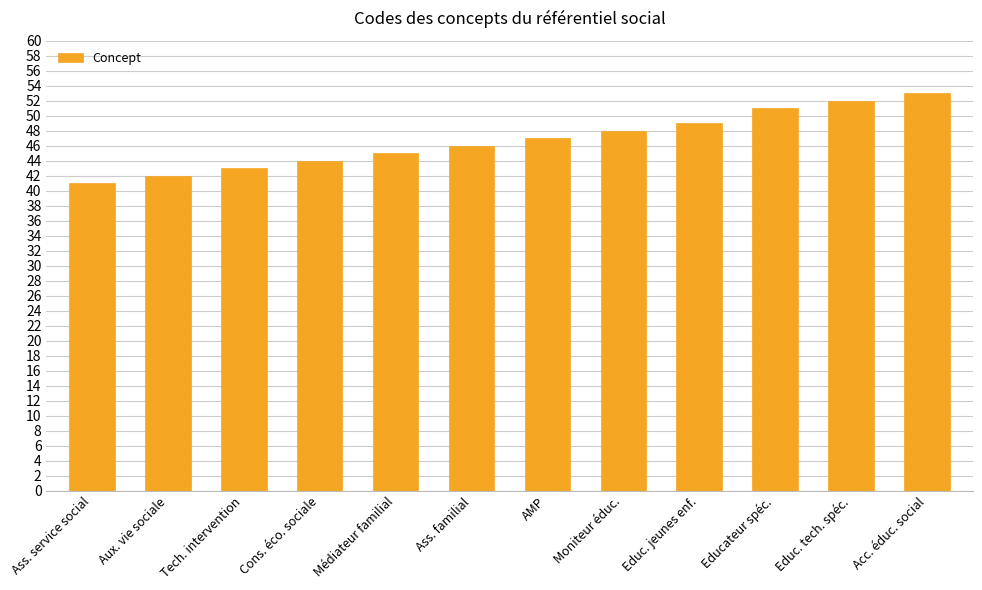

List the labels in order of value, smallest first.

Ass. service social, Aux. vie sociale, Tech. intervention, Cons. éco. sociale, Médiateur familial, Ass. familial, AMP, Moniteur éduc., Educ. jeunes enf., Educateur spéc., Educ. tech. spéc., Acc. éduc. social